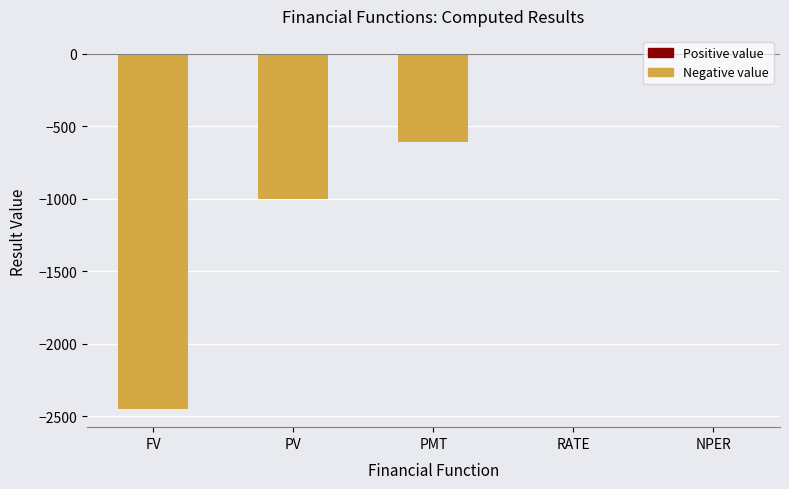

Count the number of categories in the chart.

5